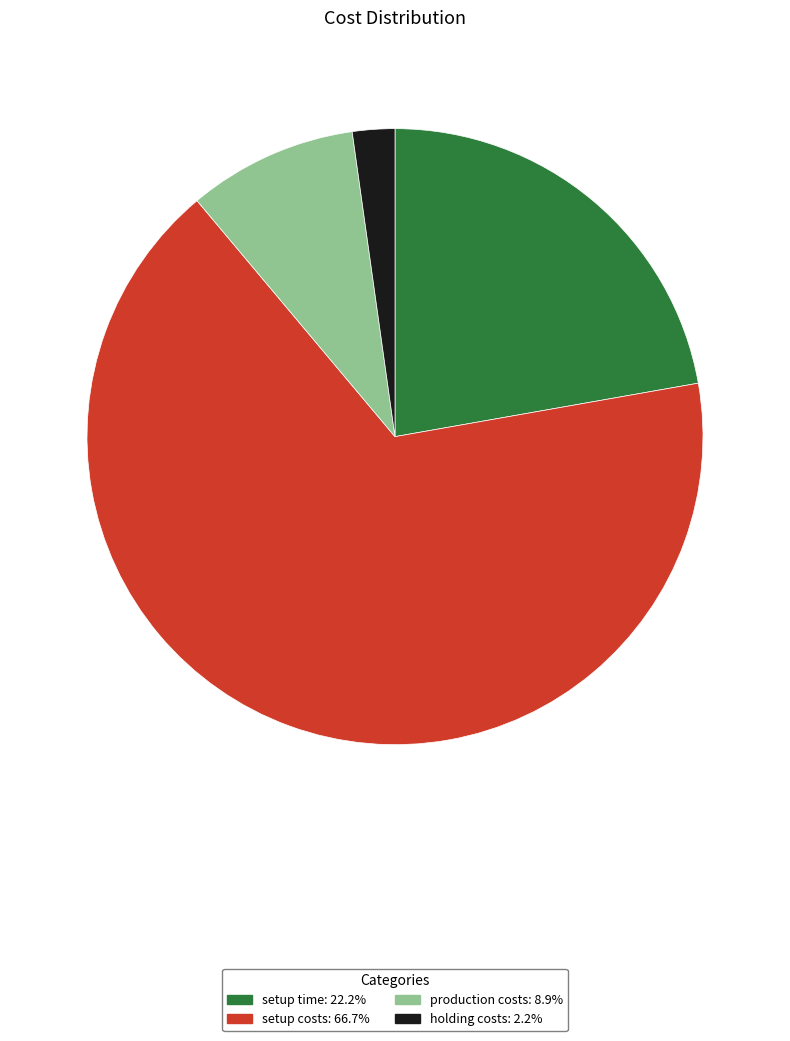

Which category has the biggest portion of the pie?

setup costs